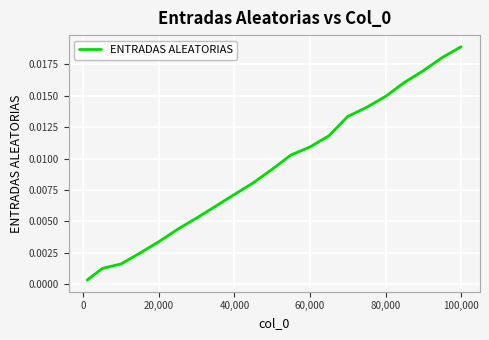

Is this an area chart (filled region under the line)?

No